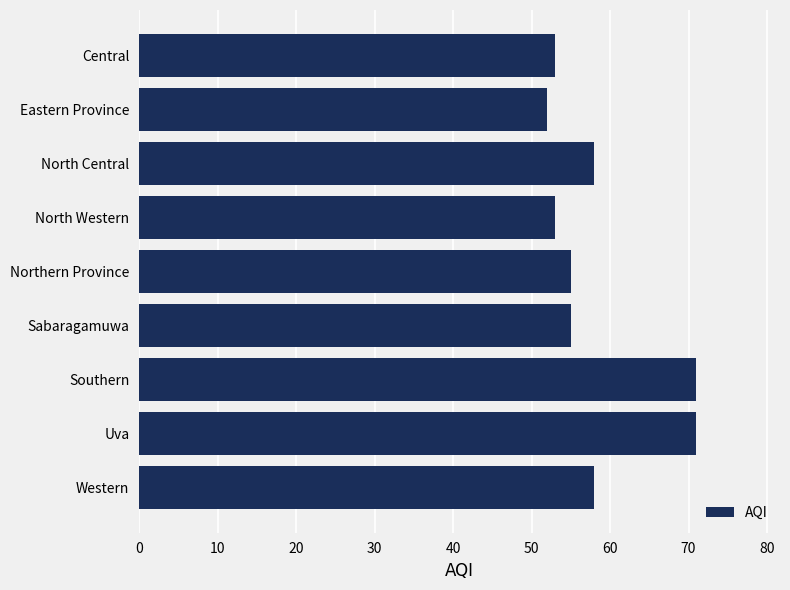

How many series are shown in this chart?

1